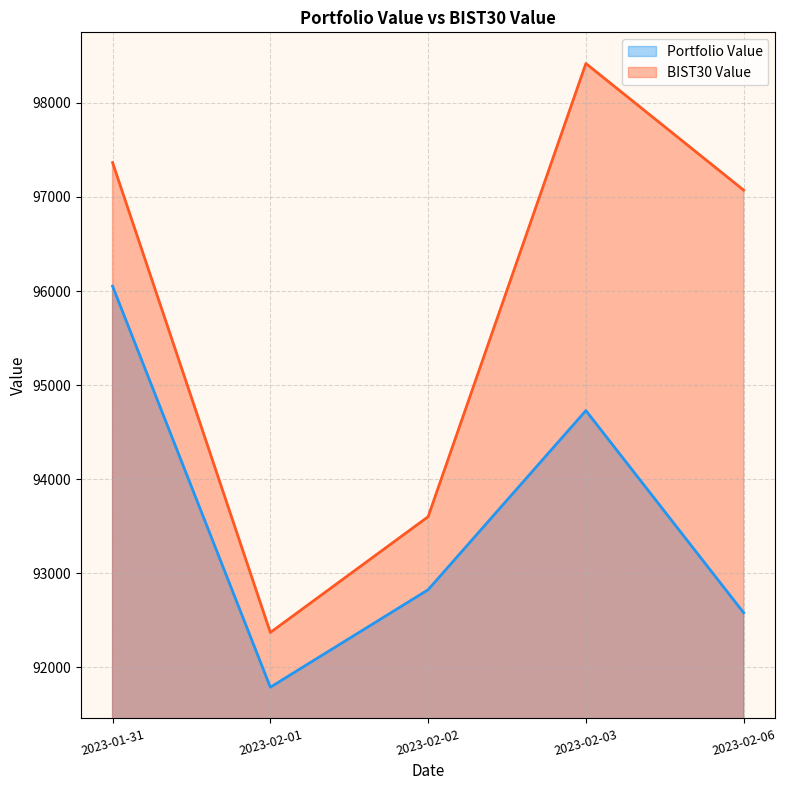

What is the difference between the maximum and minimum values in the Portfolio Value series?

4264.3